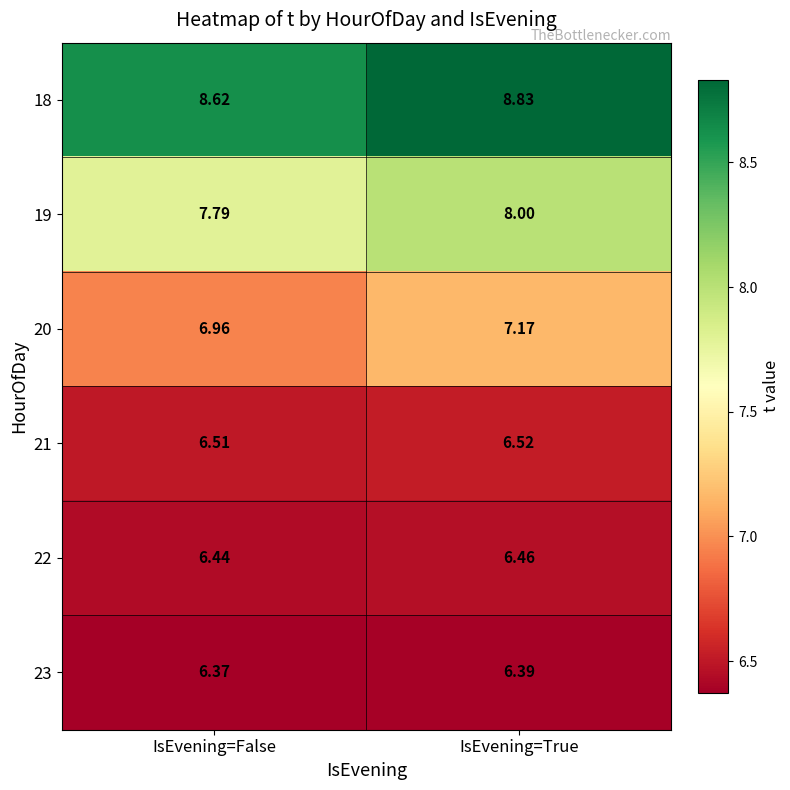

List the labels in order of 18 value, largest first.

IsEvening=True, IsEvening=False